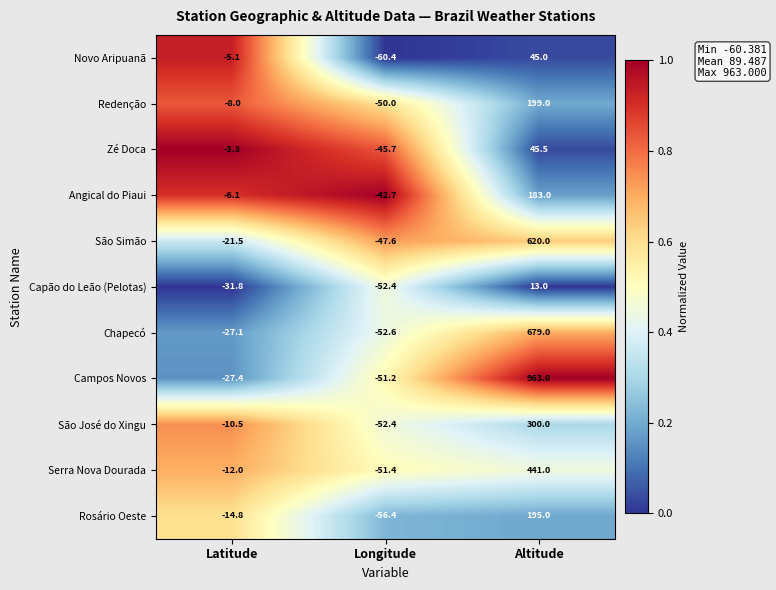

Which series has the widest spread of values?

Campos Novos